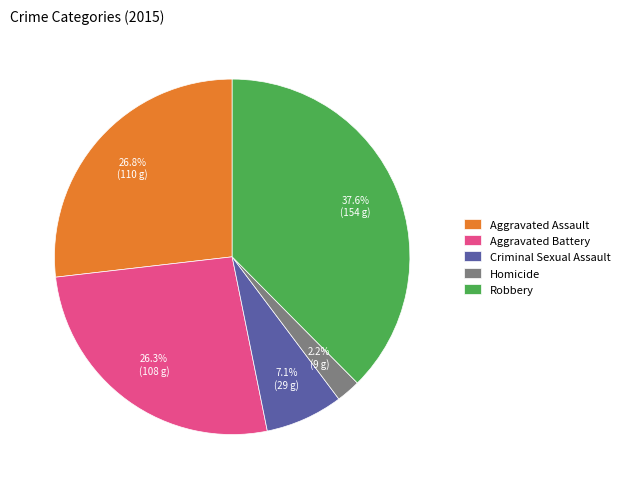

Which slice is the largest?

Robbery